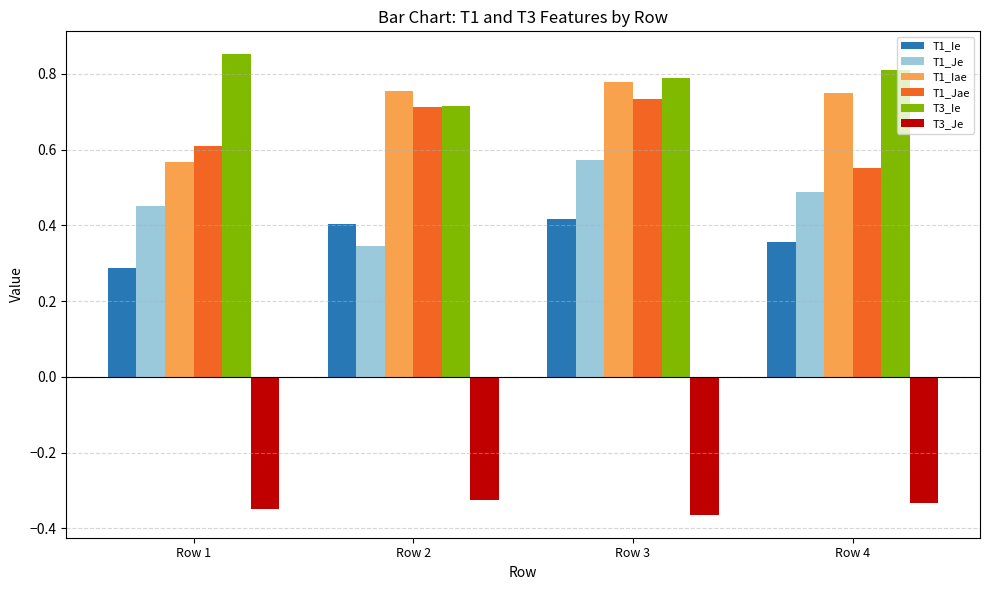

Rank the categories by T1_Je value from highest to lowest.

Row 3, Row 4, Row 1, Row 2